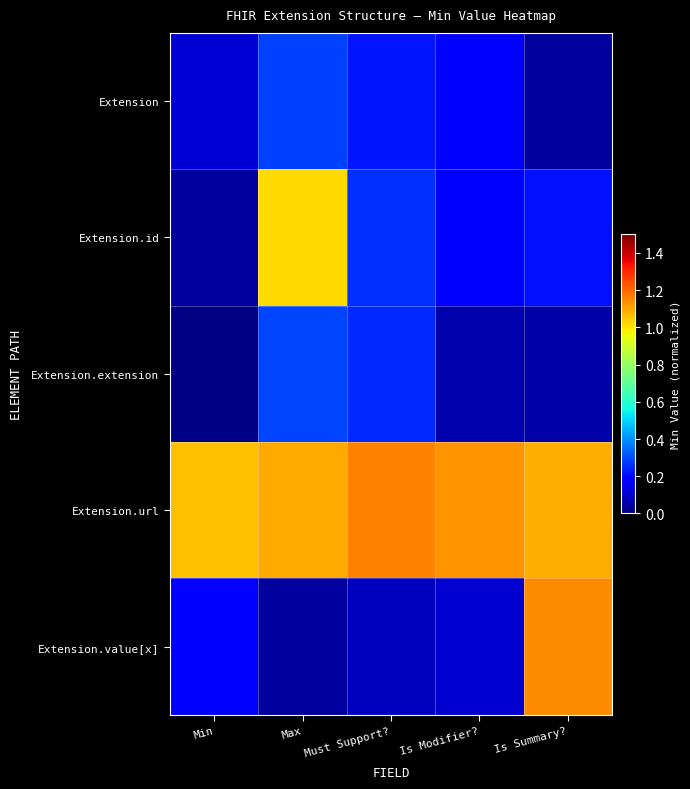

Reading left to right, transcribe all the data shown in this chart.

Extension: Min=0.1	Max=0.3	Must Support?=0.2	Is Modifier?=0.2	Is Summary?=0.0
Extension.id: Min=0.0	Max=1.0	Must Support?=0.3	Is Modifier?=0.2	Is Summary?=0.2
Extension.extension: Min=0.0	Max=0.3	Must Support?=0.2	Is Modifier?=0.1	Is Summary?=0.1
Extension.url: Min=1.1	Max=1.1	Must Support?=1.2	Is Modifier?=1.1	Is Summary?=1.1
Extension.value[x]: Min=0.2	Max=0.0	Must Support?=0.1	Is Modifier?=0.1	Is Summary?=1.1